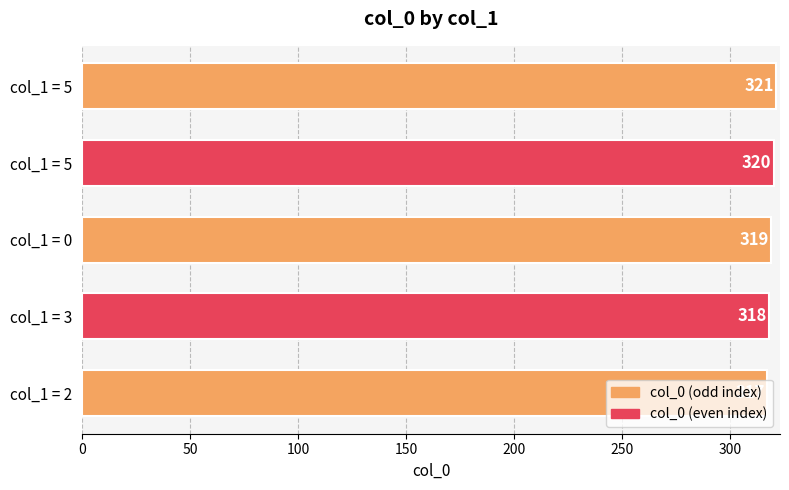

How many bars are there in total?

5